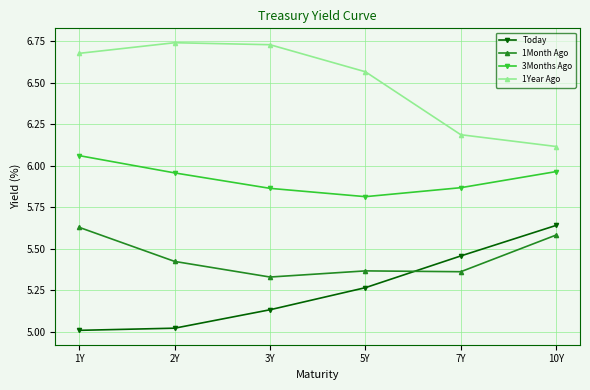

After their last crossing, which series has the higher values: Today or 1Month Ago?

Today